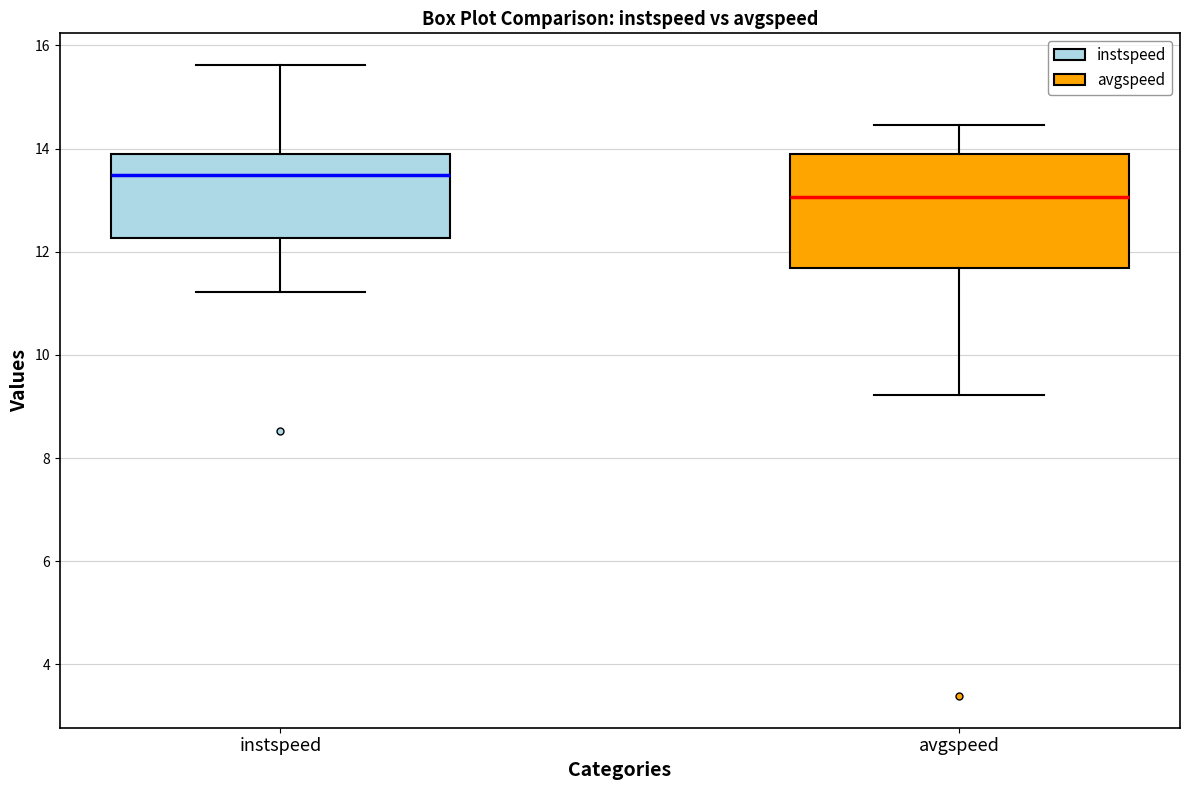

Which box's median line is the highest?

instspeed